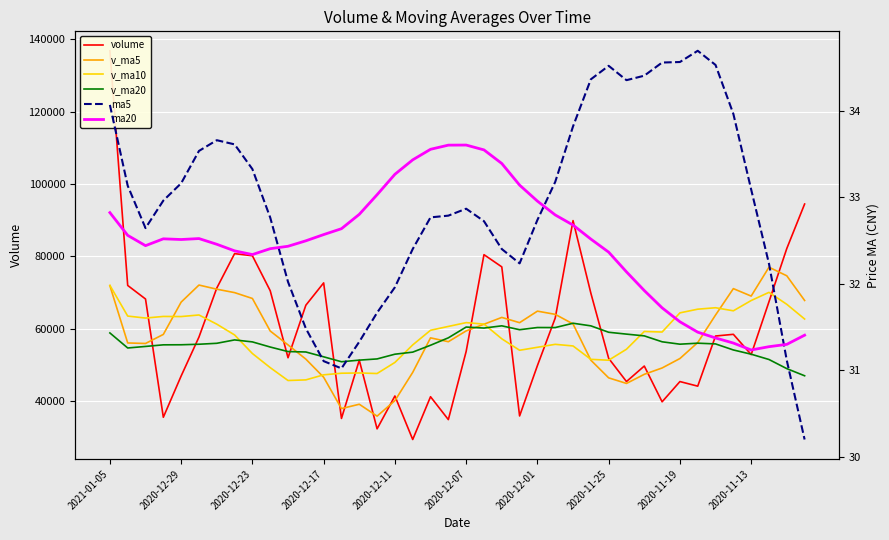

What is the difference between the maximum and second lowest values in the v_ma5 series?

39075.0